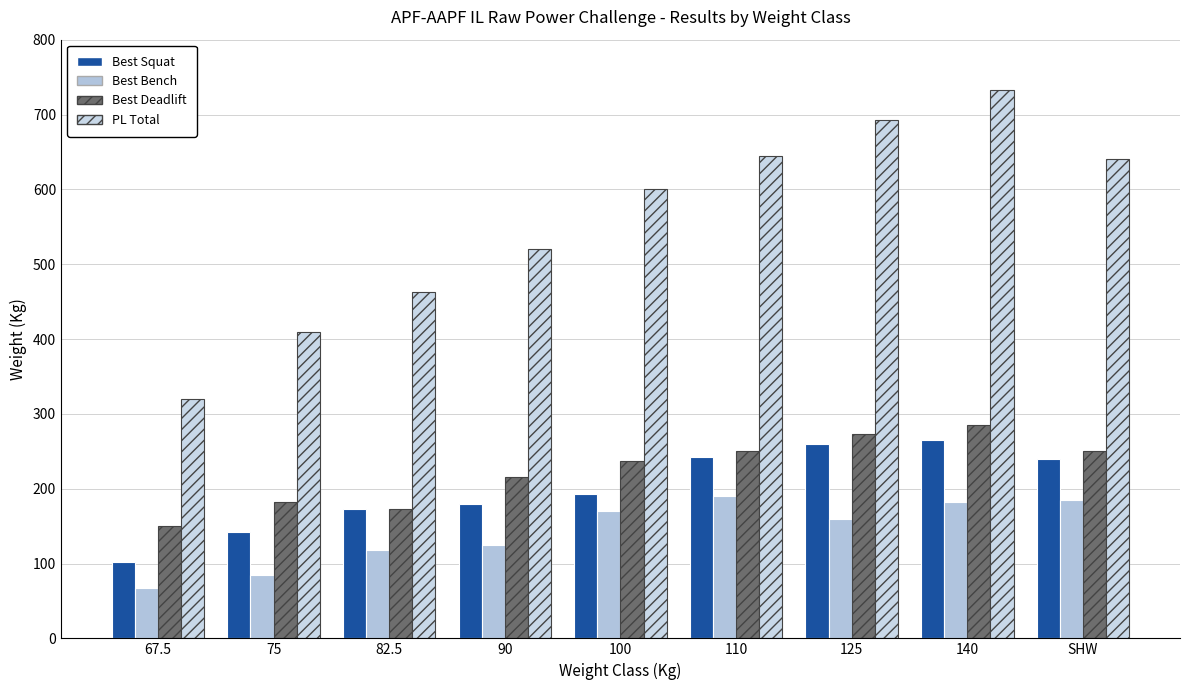

Are the bars horizontal?

No